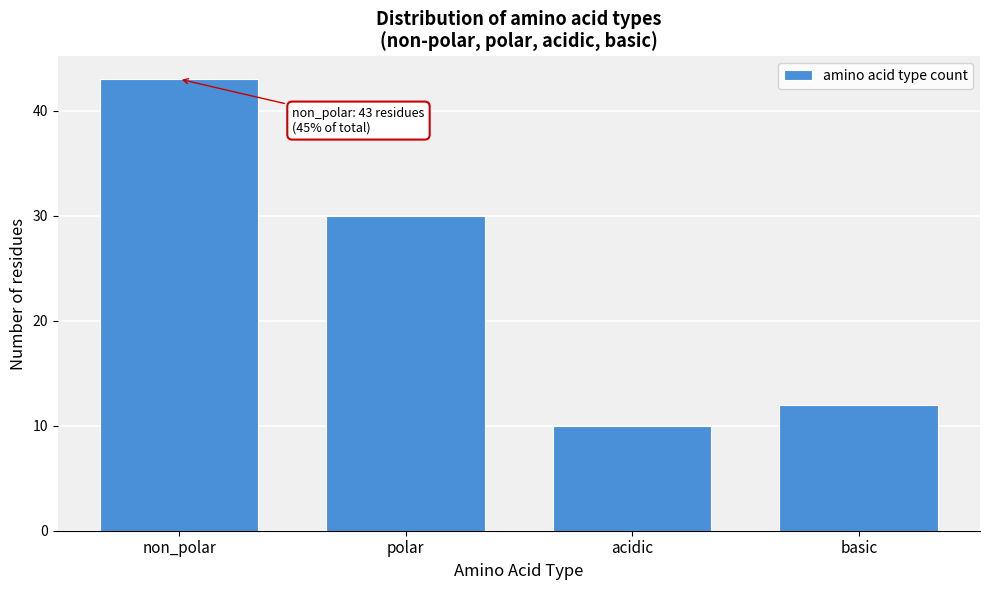

Reading left to right, what are all the values shown in this chart?

non_polar=43	polar=30	acidic=10	basic=12